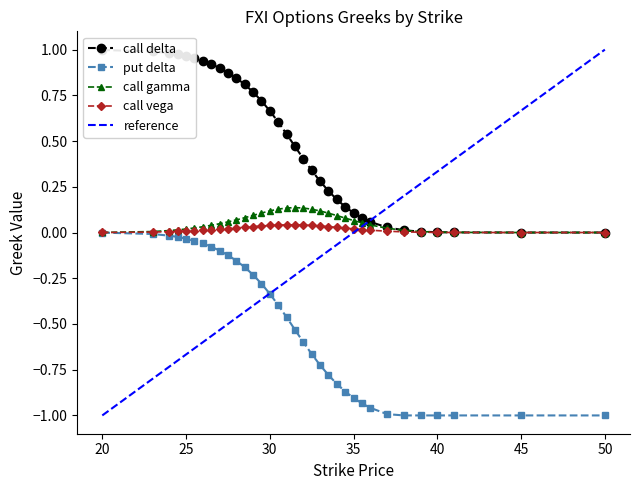

What is the label of the 8th point from the right?

36